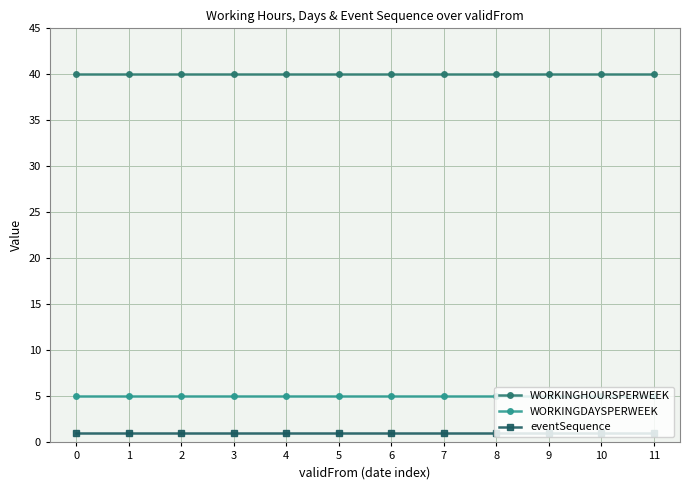

What are all the series names shown in the legend?

WORKINGHOURSPERWEEK, WORKINGDAYSPERWEEK, eventSequence